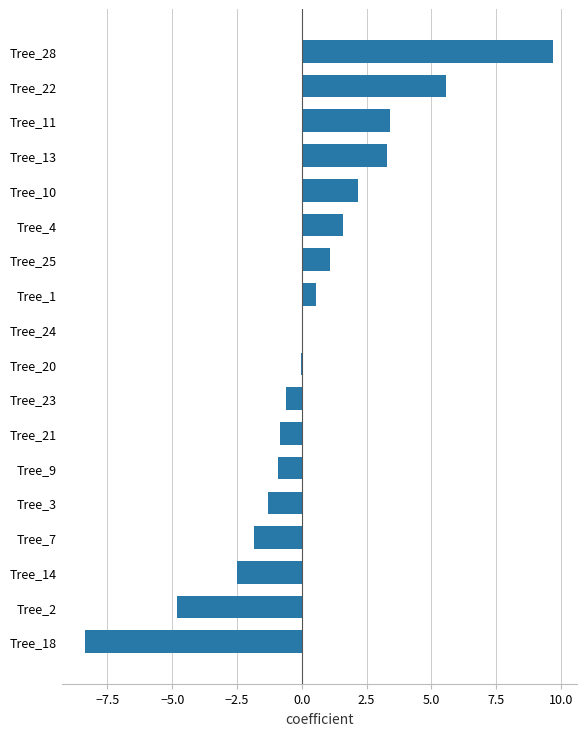

What is the maximum value shown in the chart?

9.7